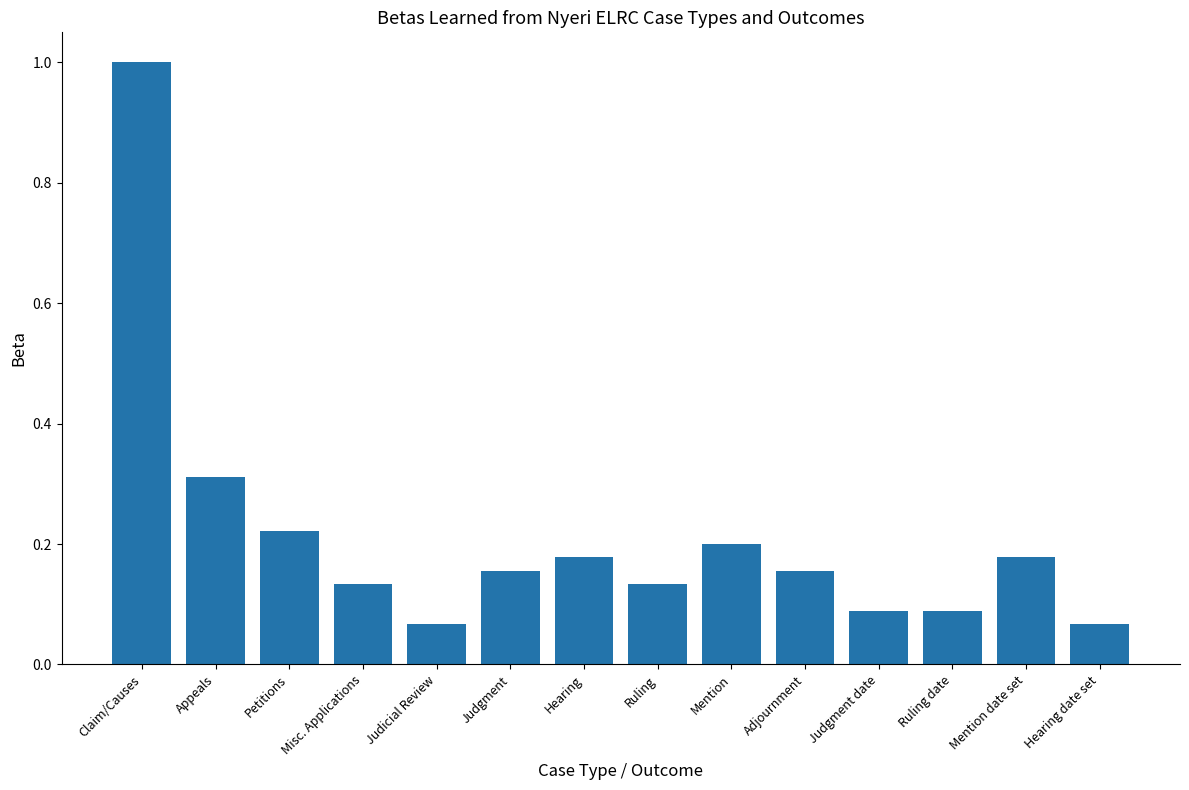

What is the greatest value displayed?

1.0